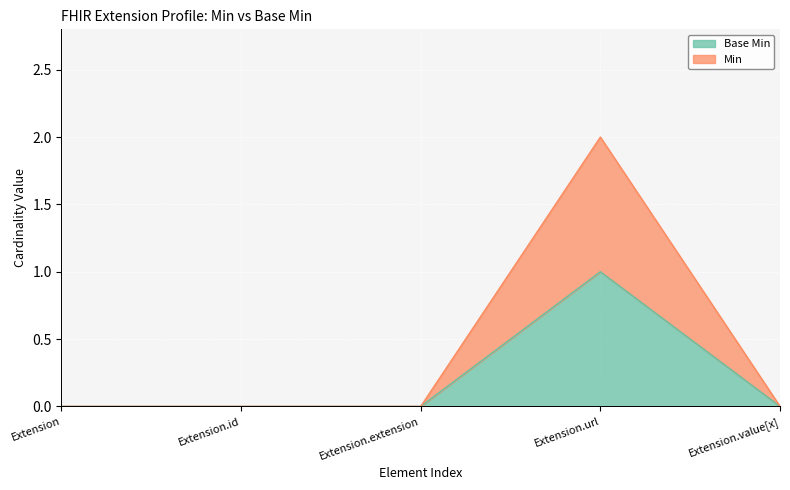

True or false: Base Min and Min intersect in this chart.

False